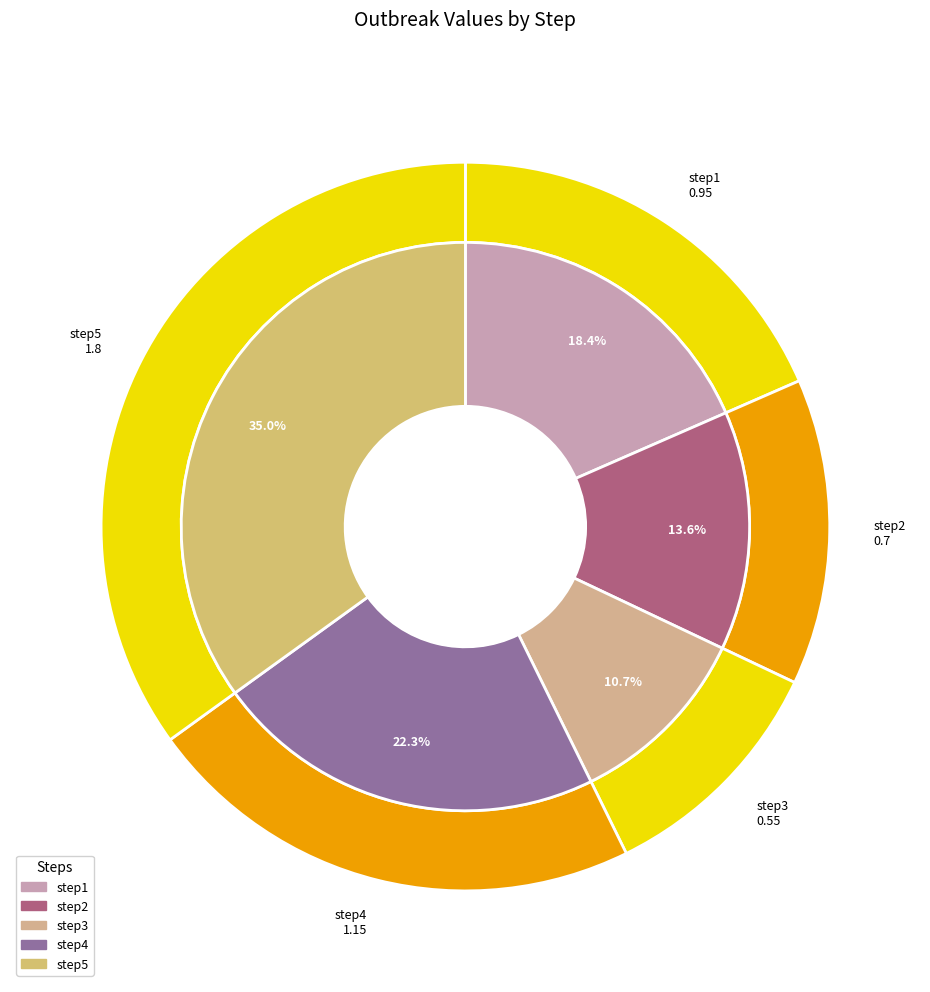

To the nearest percent, what is the combined percentage of step2 and step1?

32%